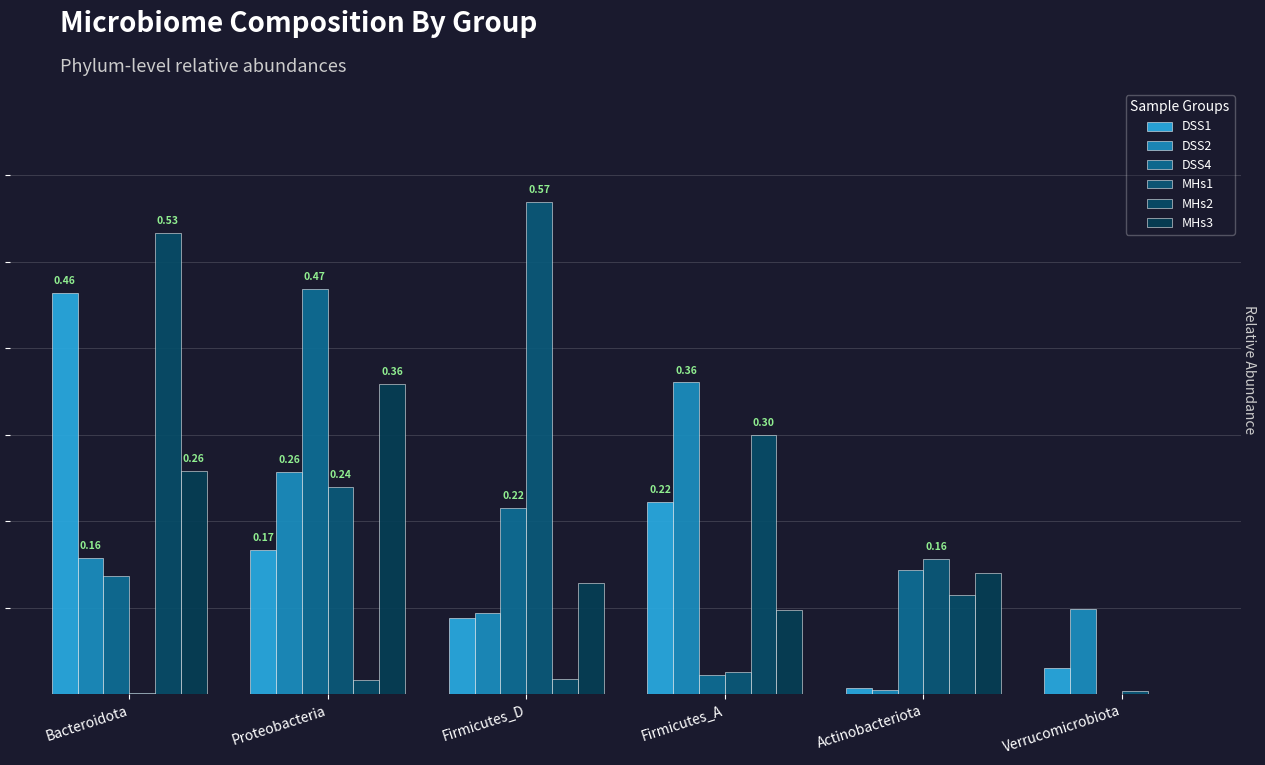

List the labels in order of MHs2 value, smallest first.

Verrucomicrobiota, Proteobacteria, Firmicutes_D, Actinobacteriota, Firmicutes_A, Bacteroidota